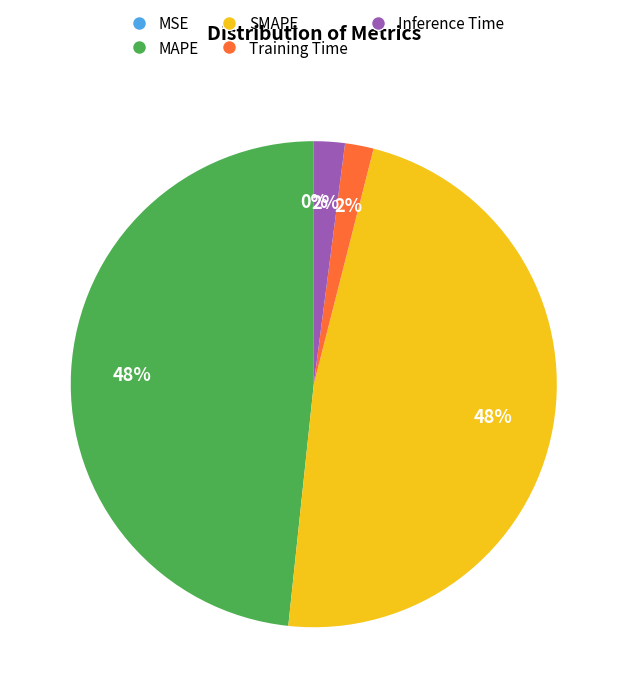

What percentage is the SMAPE slice, to the nearest percent?

48%